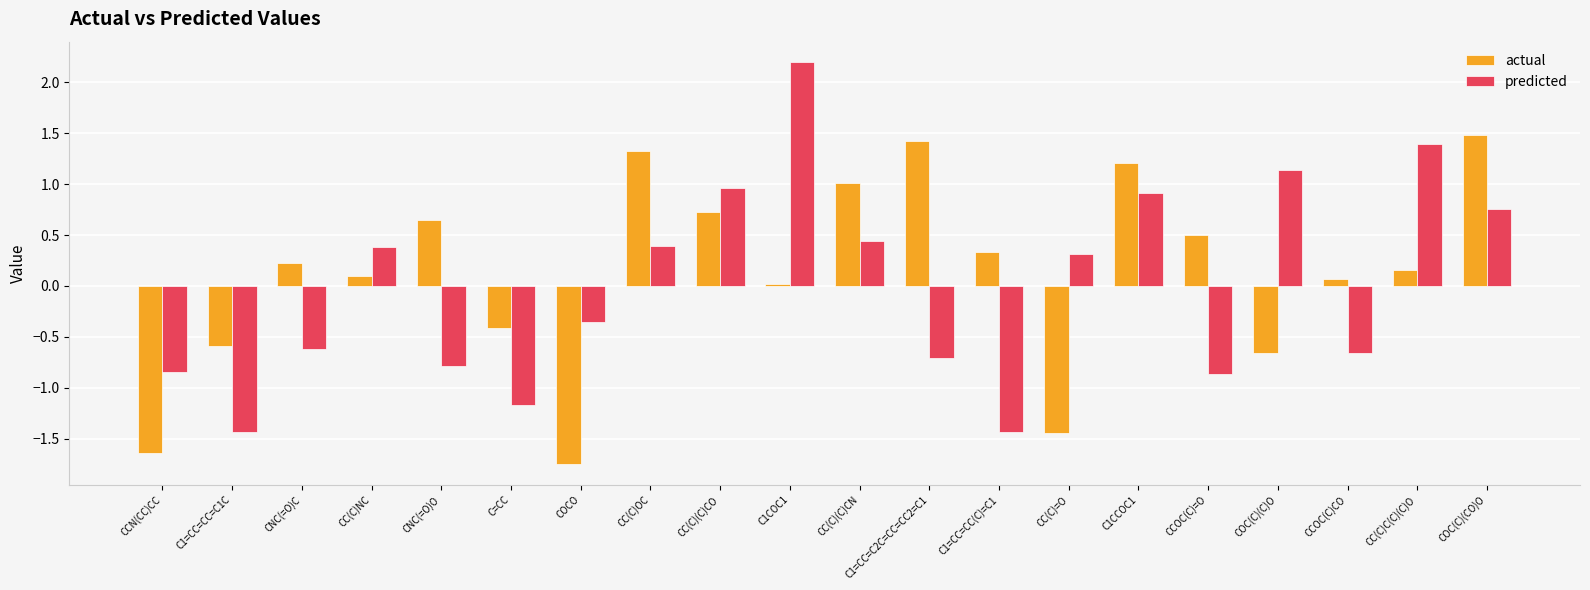

Is it true that actual equals 0.9 at CNC(=O)O?

False